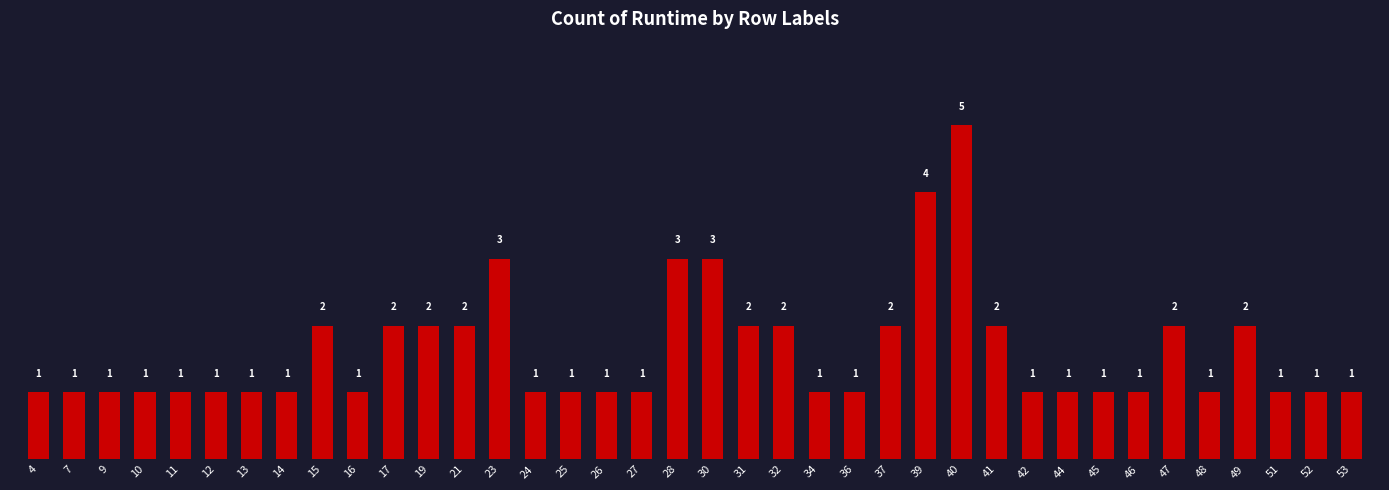

True or false: the data shows 1 at 16.

True